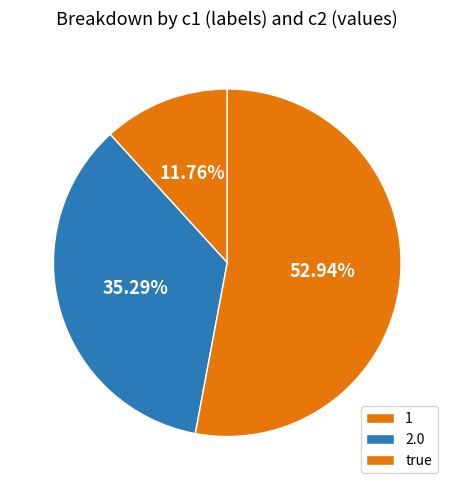

What is the largest slice in the pie chart?

true